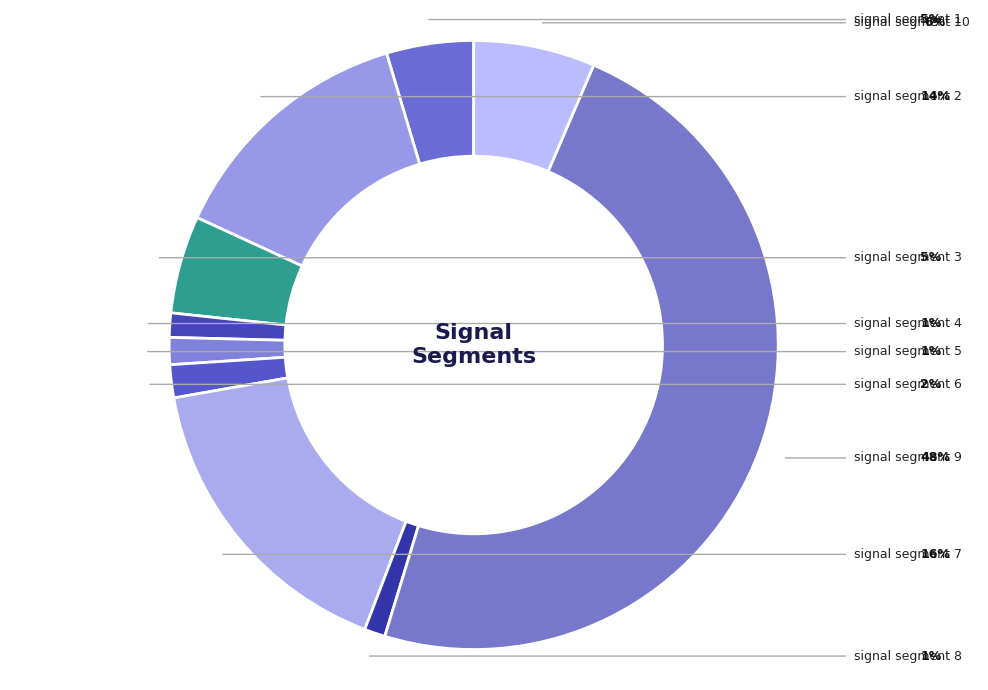

How many slices are in this pie chart?

10